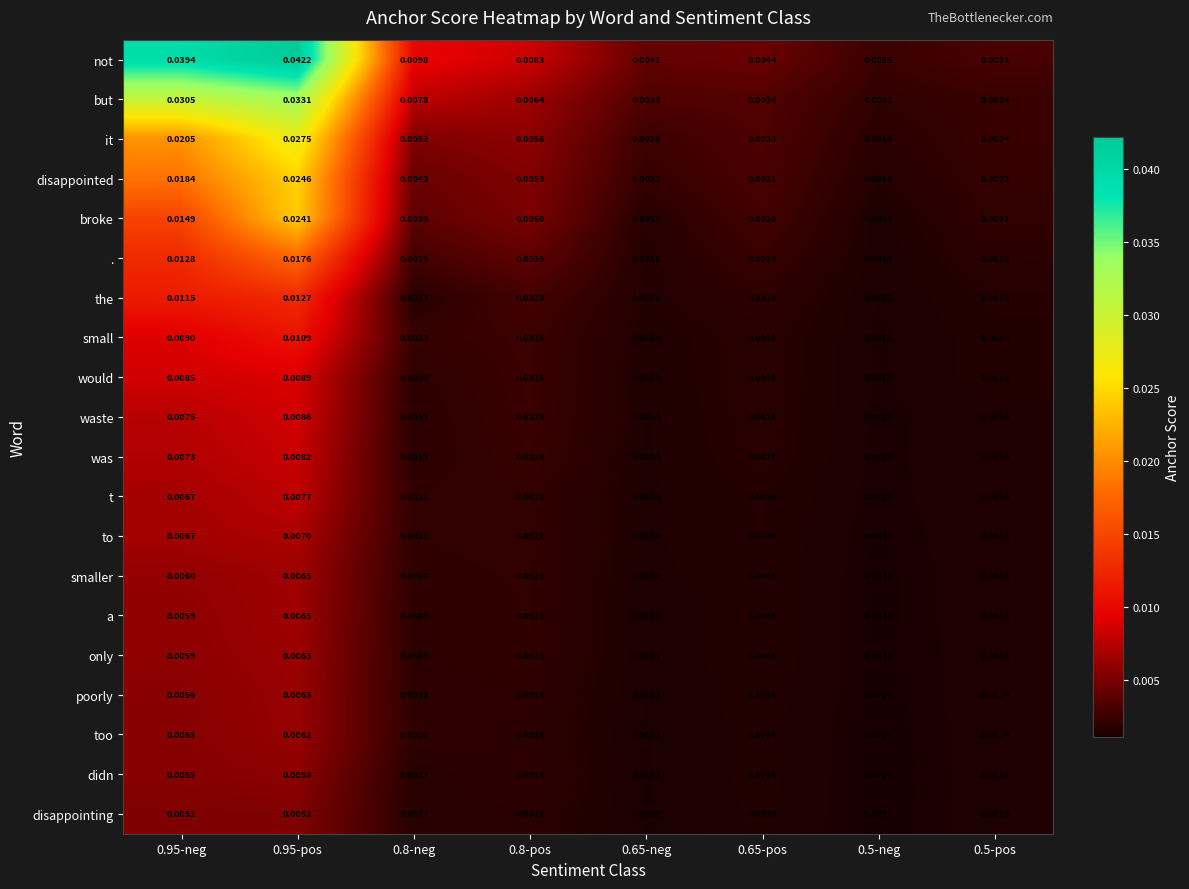

Which series has the largest total across all categories?

not